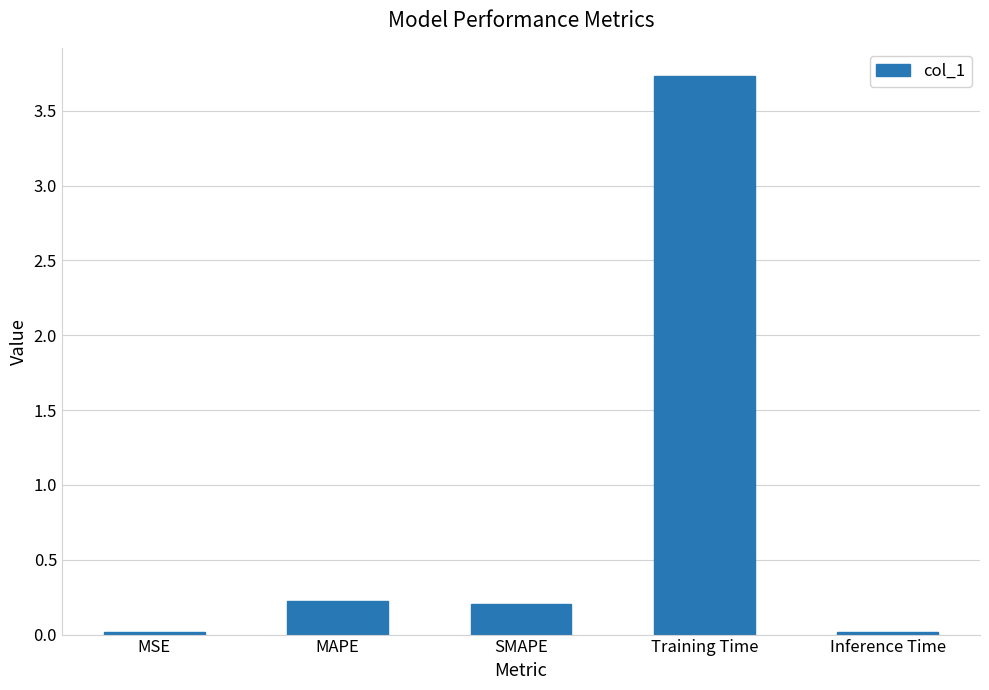

What is the label of the 5th bar from the right?

MSE